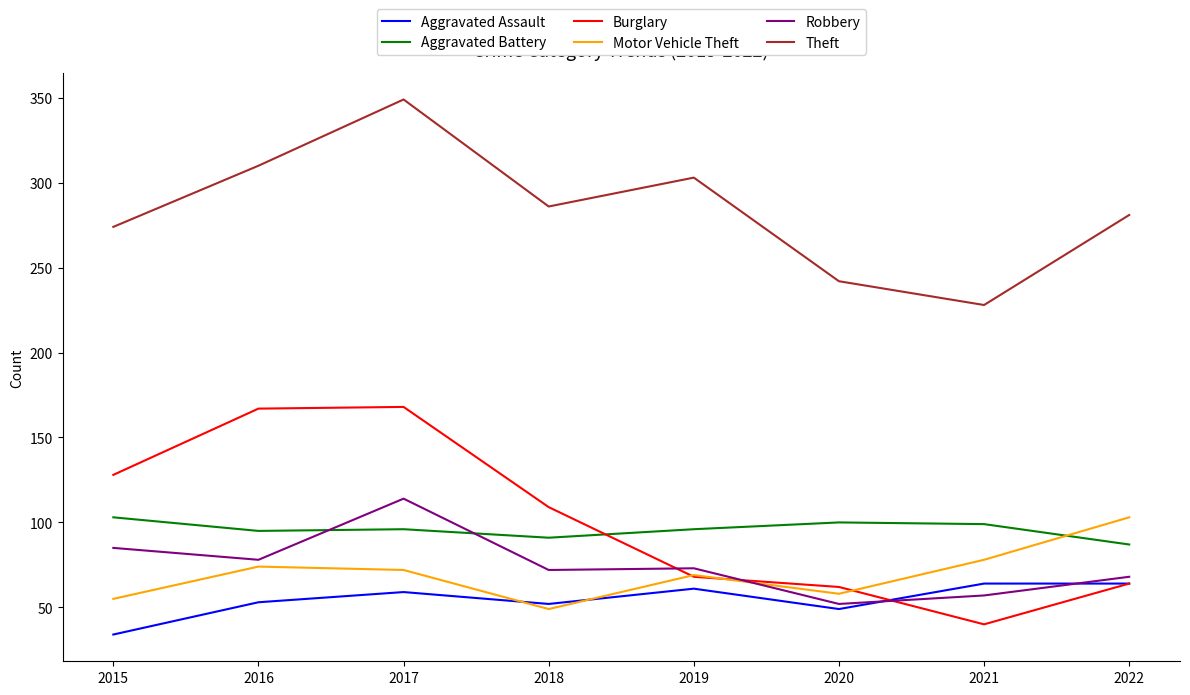

True or false: Aggravated Assault and Burglary cross at least once.

True